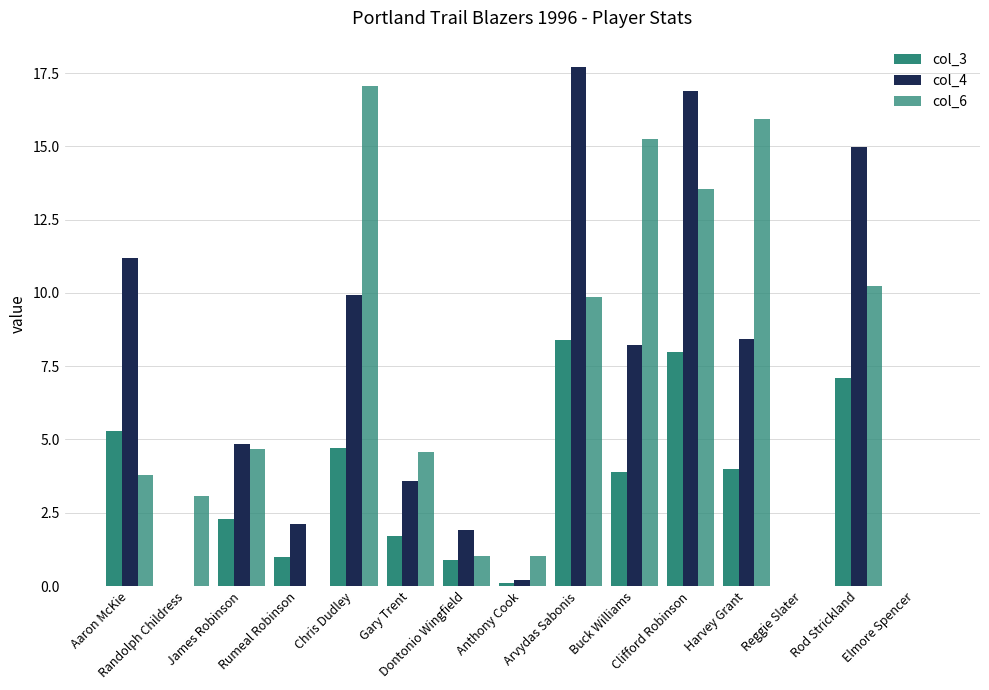

What is the difference between the col_3 values at Rod Strickland and Gary Trent?

5.4